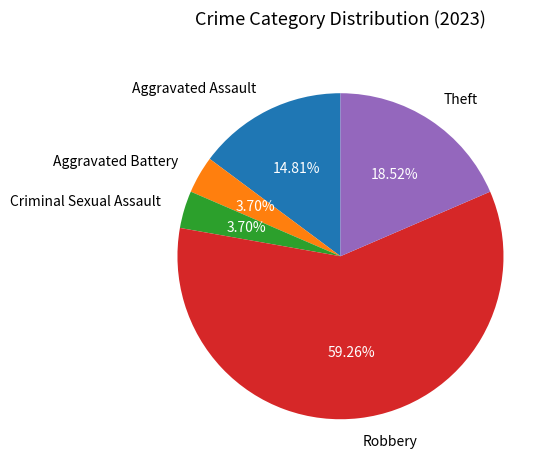

The Robbery slice represents 59% of the pie. True or false?

True